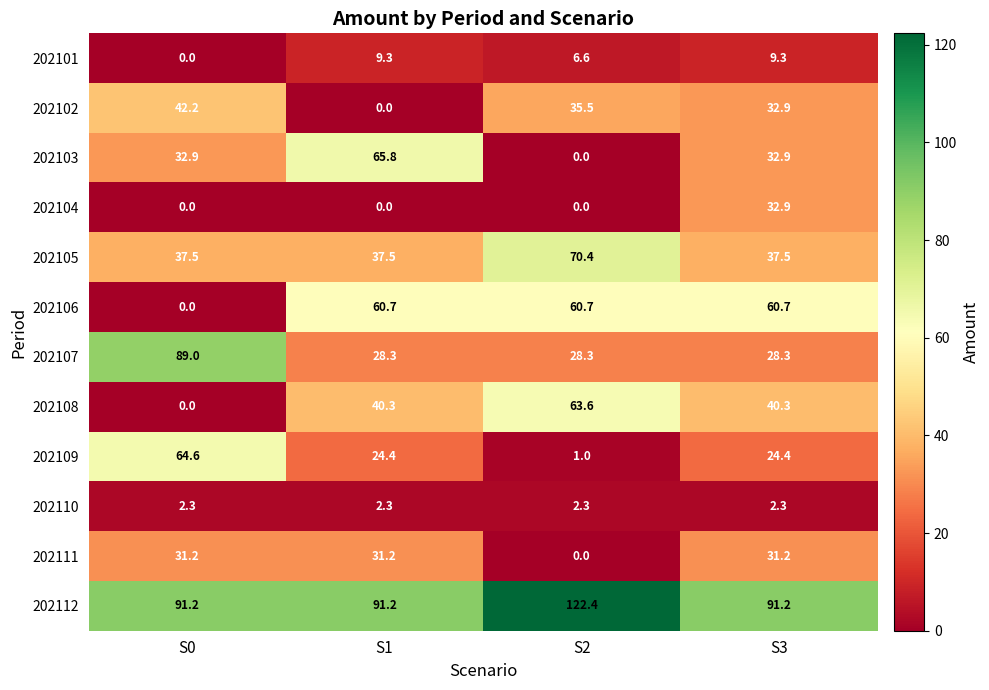

Where does the 202102 series first go above 35?

S0